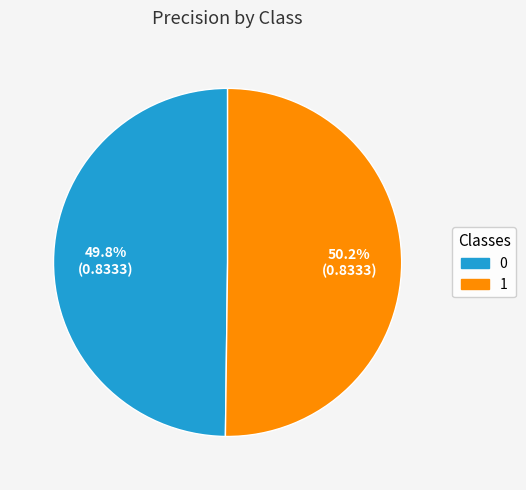

The 1 slice represents 50% of the pie. True or false?

True